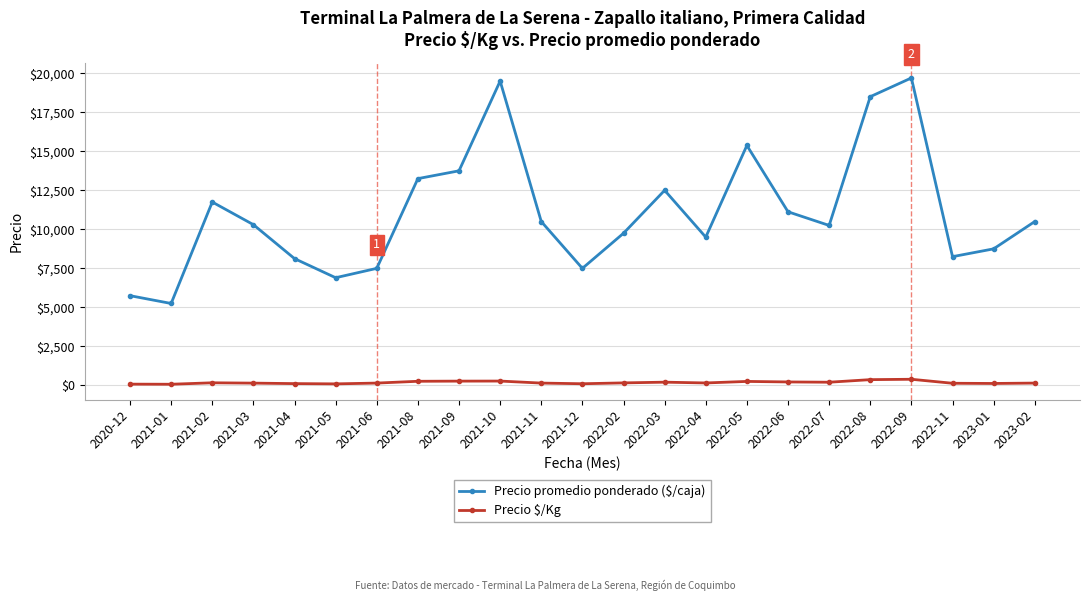

What is the value of the Precio promedio ponderado ($/caja) point at the 7th from the left?

7500.0